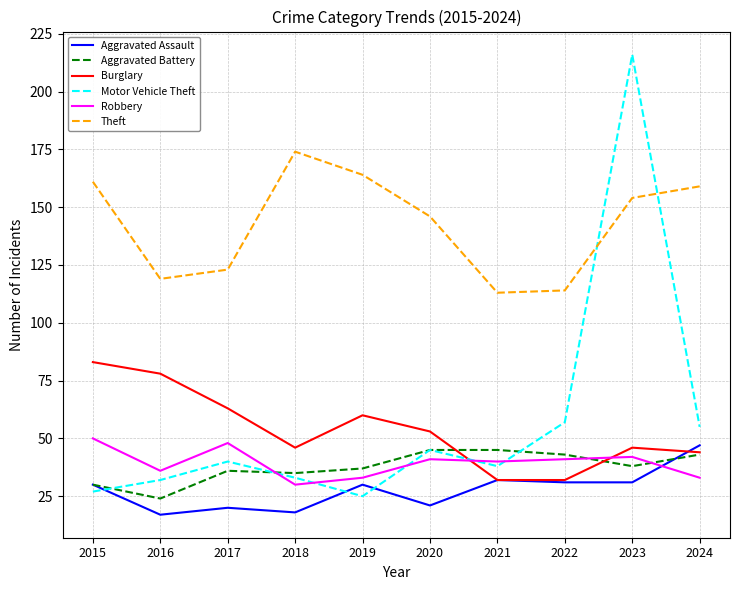

The value of Burglary at 2022 is 32. True or false?

True